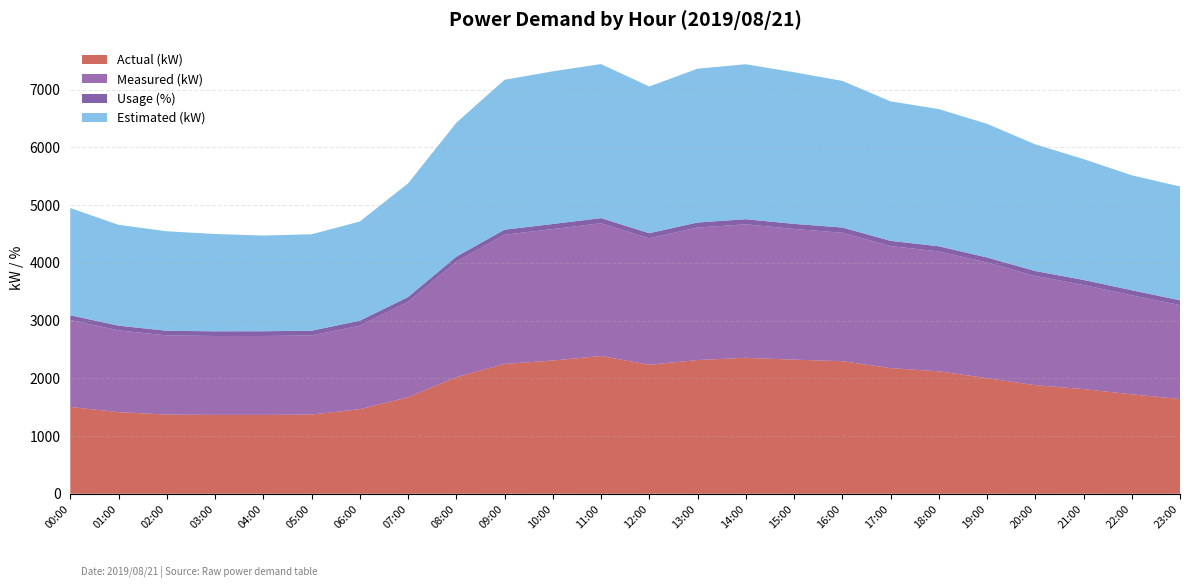

Reading left to right, transcribe all the data shown in this chart.

Actual (kW): 1504	1415	1372	1367	1367	1372	1465	1672	2021	2249	2309	2387	2236	2317	2356	2324	2297	2177	2122	2003	1882	1814	1723	1642
Measured (kW): 1507	1417	1372	1367	1367	1371	1448	1651	1999	2239	2278	2300	2190	2296	2313	2264	2226	2115	2077	2005	1891	1804	1716	1627
Usage (%): 81	81	80	81	82	82	85	85	87	87	87	89	88	87	88	88	90	90	89	86	86	87	87	83
Estimated (kW): 1859	1747	1724	1686	1658	1671	1719	1969	2320	2598	2645	2669	2542	2665	2685	2627	2541	2417	2377	2316	2195	2094	1992	1972